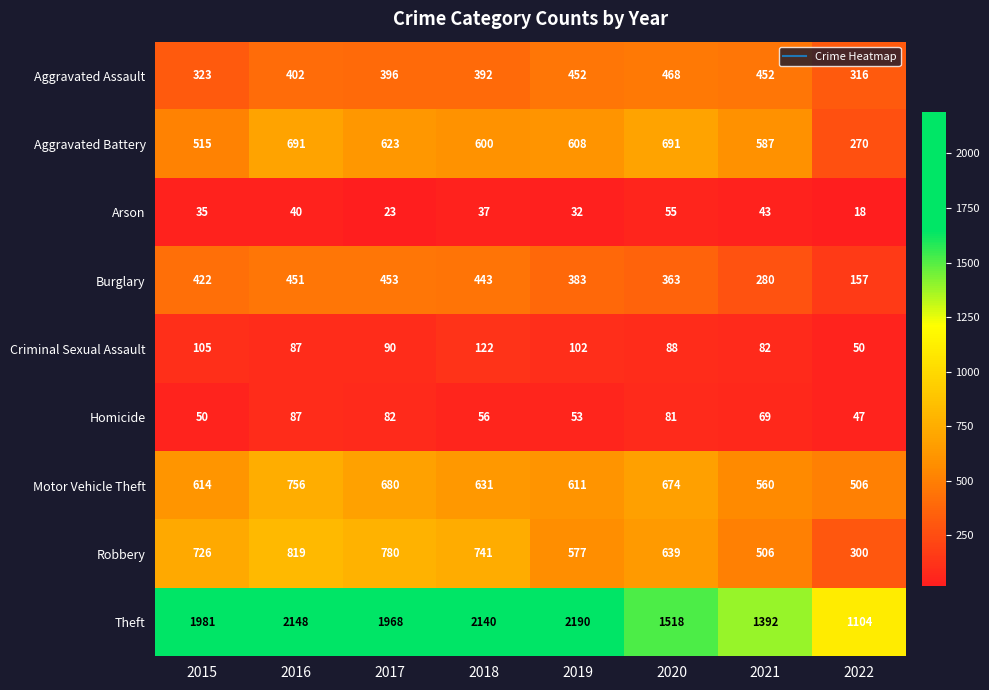

What is the total value across all series at 2021?

3971